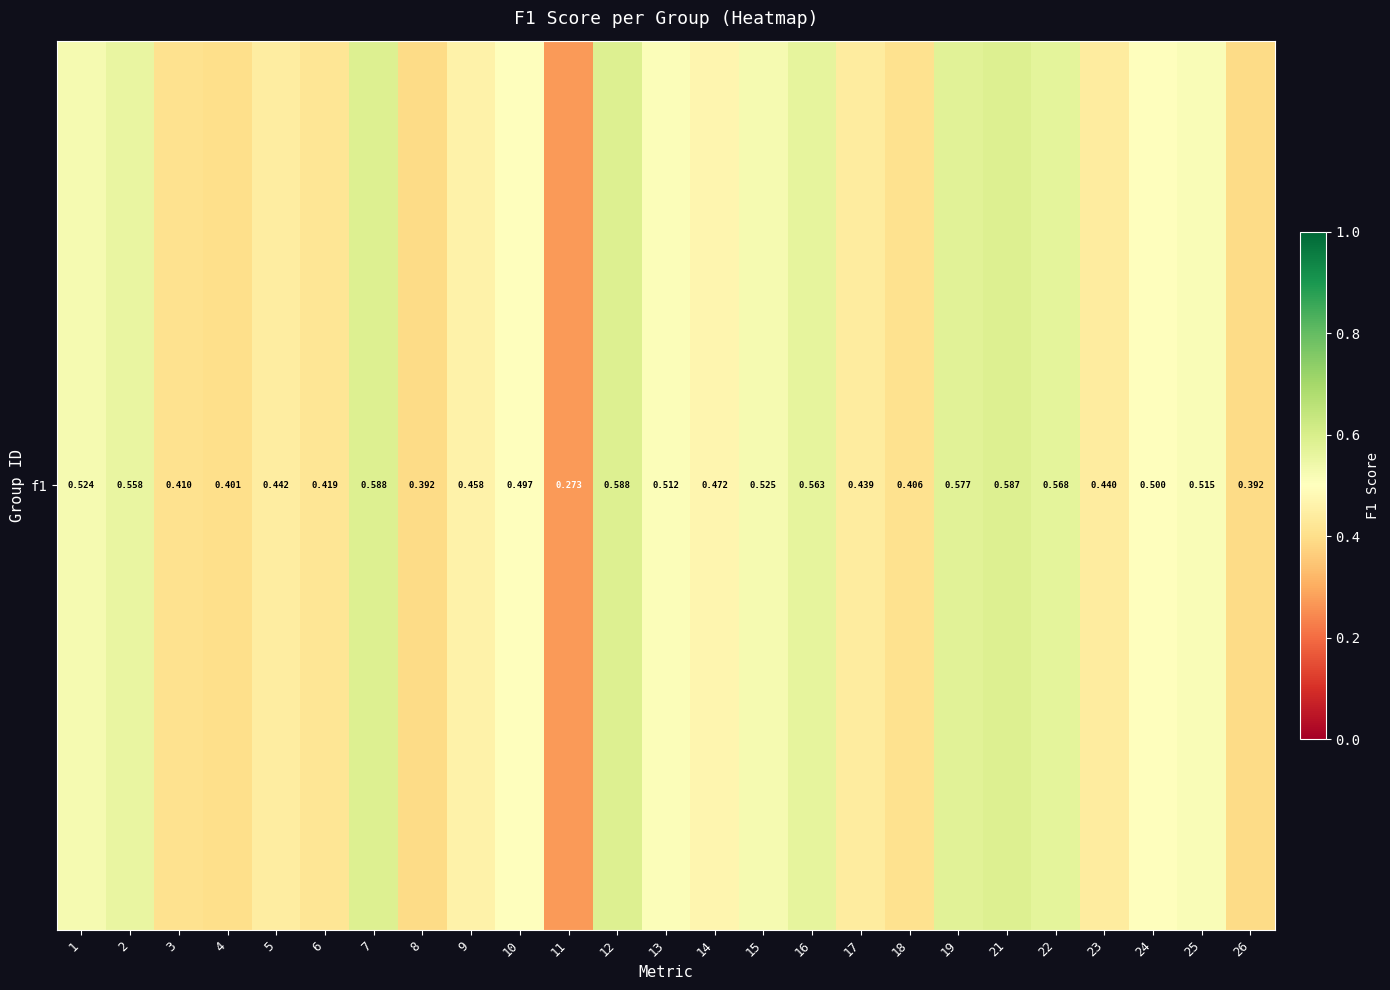

Which has a higher value, 11 or 5?

5